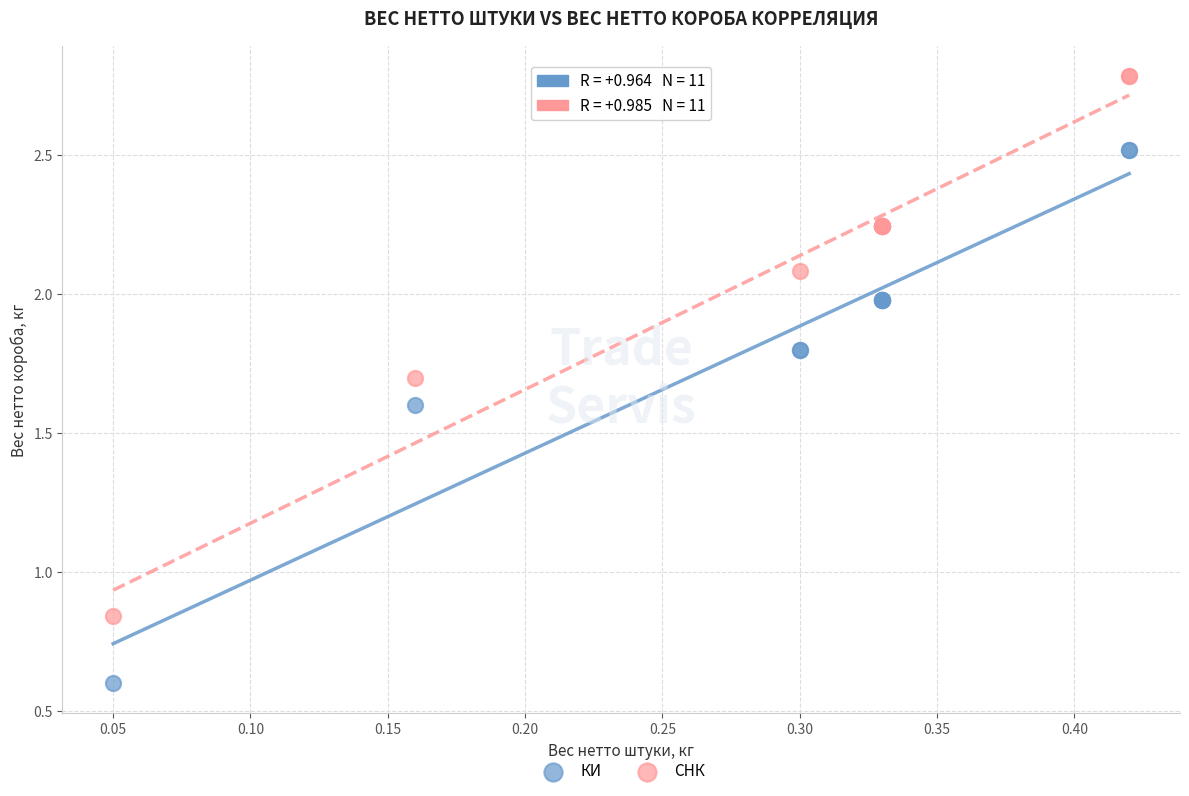

Which series contains the lowest Y value?

КИ